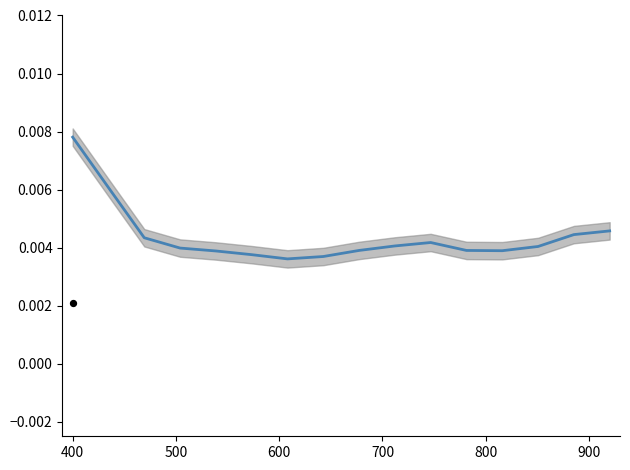

Which series reaches the minimum Y coordinate?

dist_Km (scaled)